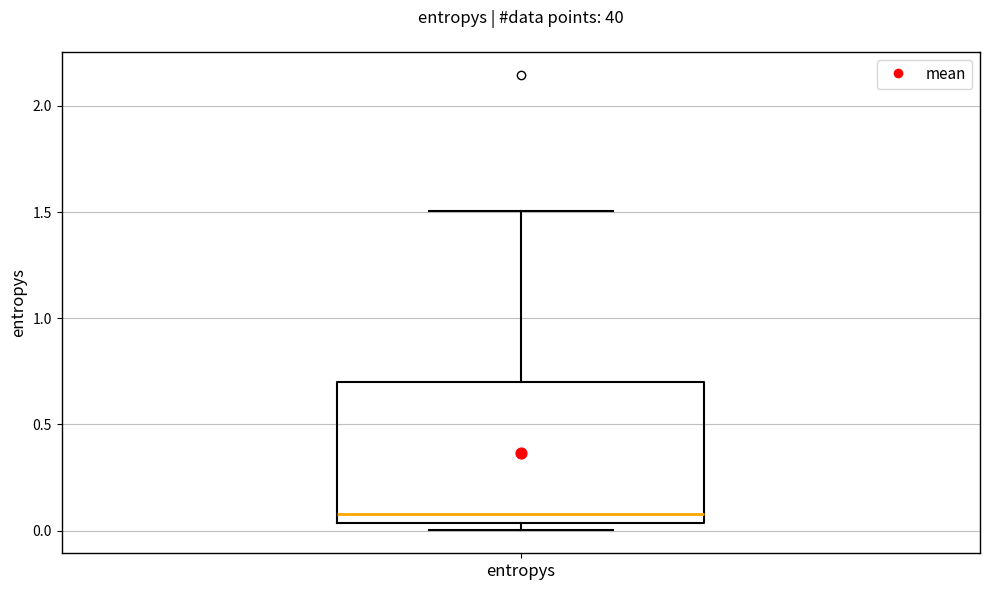

Transcribe this box plot: give where the median line is, the range the box spans, and where the two whiskers end, as read against the y-axis. The values are not printed on the chart, so give them approximately, as read against the axis.

median 0.10, box 0.05 to 0.70, whiskers 0.00 to 1.50